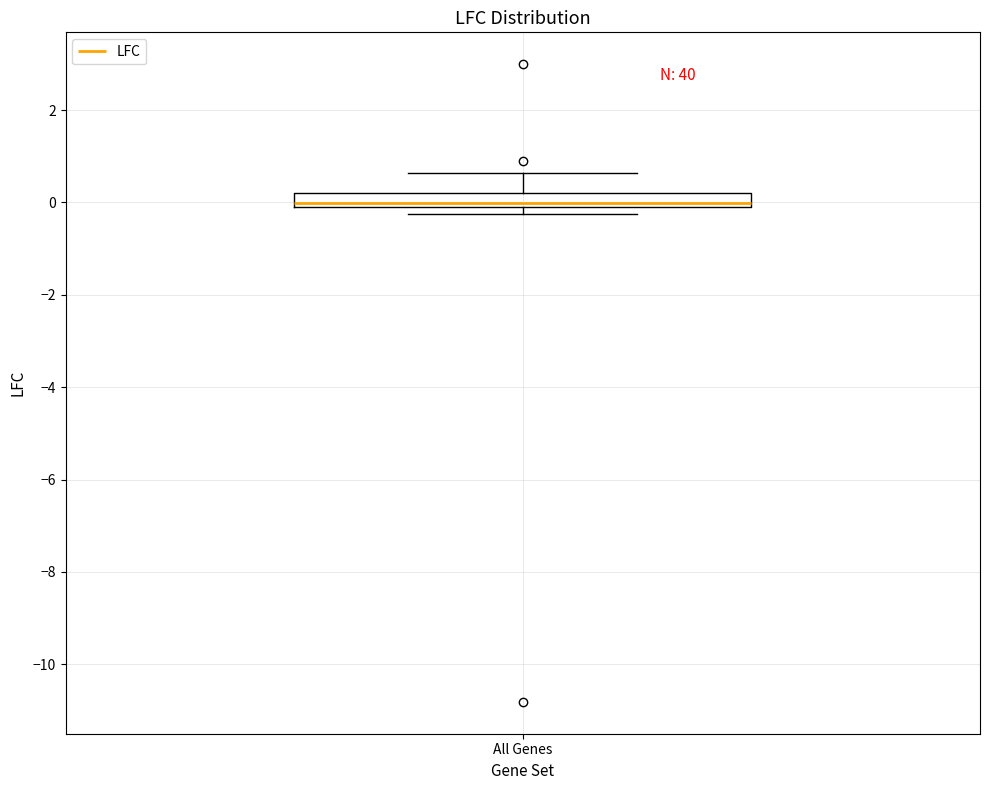

Transcribe this box plot: give where the median line is, the range the box spans, and where the two whiskers end, as read against the y-axis. The values are not printed on the chart, so give them approximately, as read against the axis.

median 0.0 (just above the box's lower edge), box 0.0 to 0.2, whiskers -0.2 to 0.6